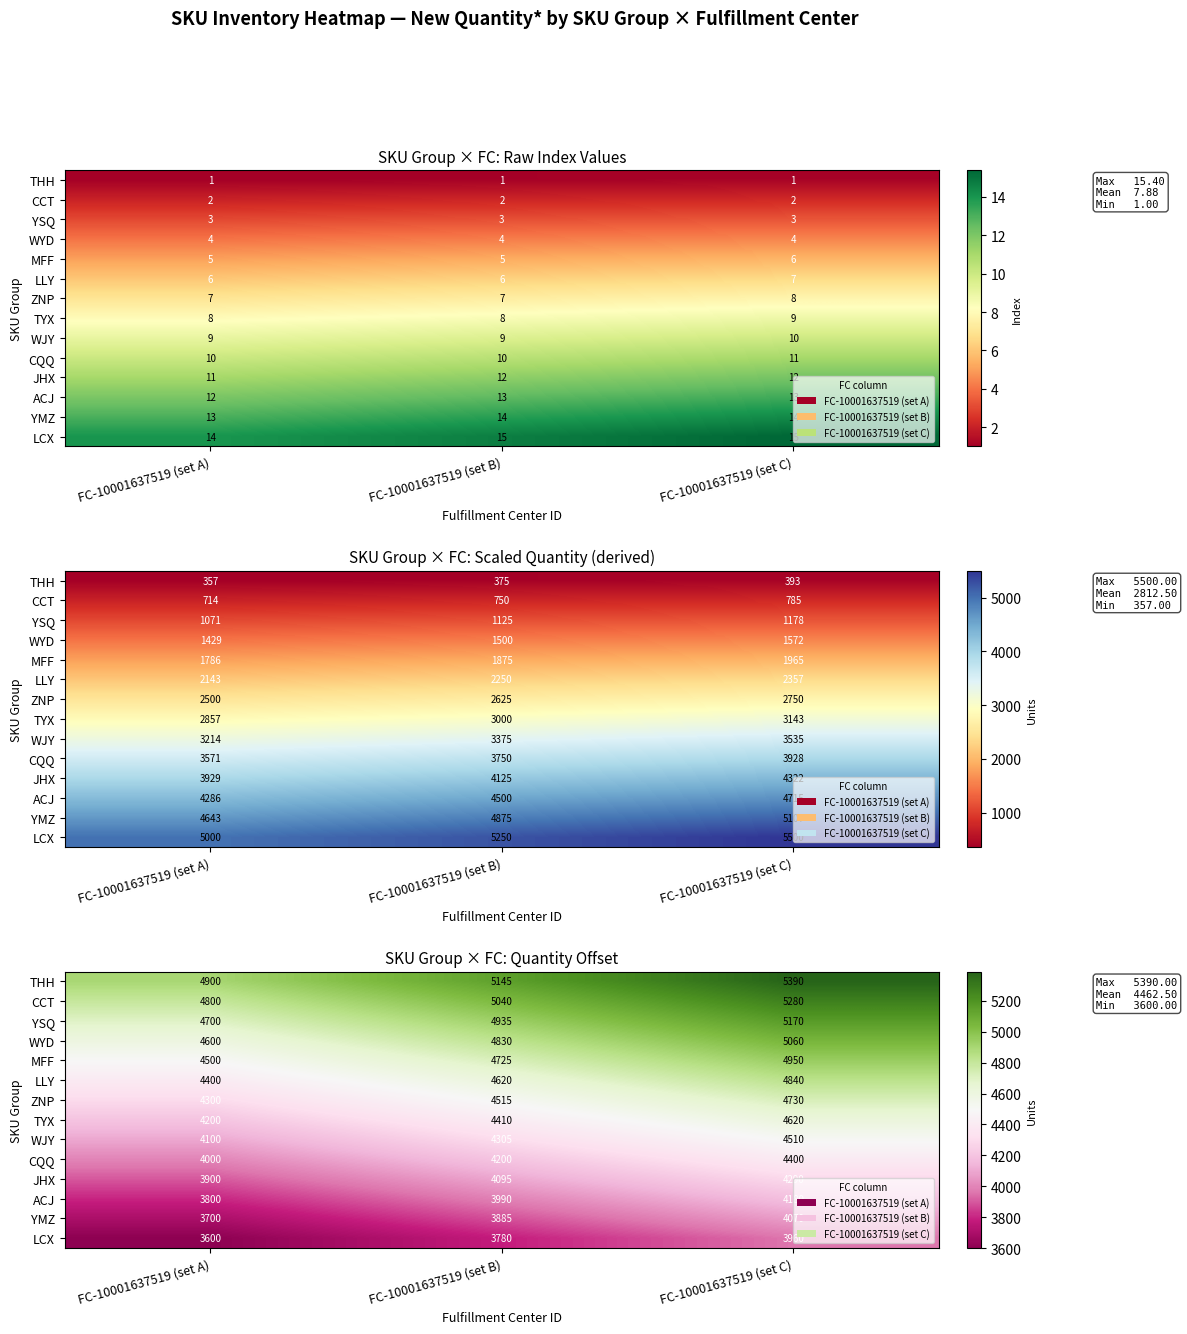

Rank the categories by WJY value from lowest to highest.

FC-10001637519 (set A), FC-10001637519 (set B), FC-10001637519 (set C)